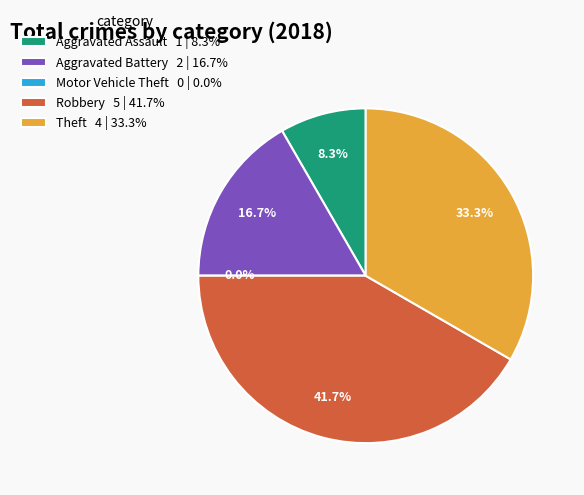

Is there any slice that represents more than half of the pie?

No